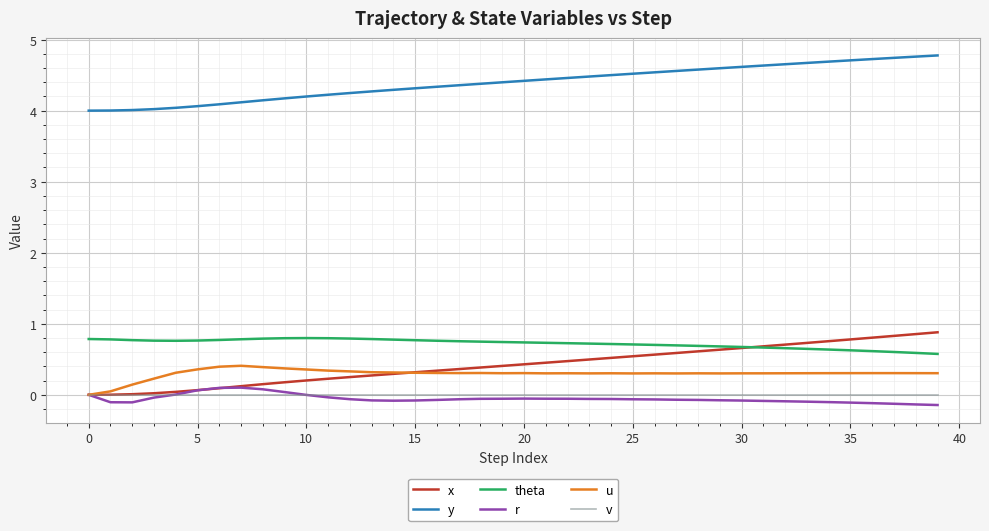

True or false: u and theta cross at least once.

False